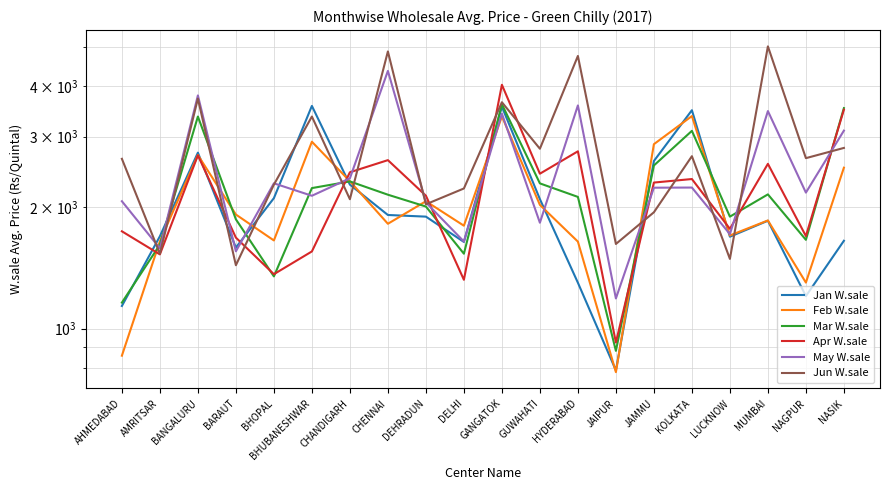

Which category has the highest value across all series?

MUMBAI